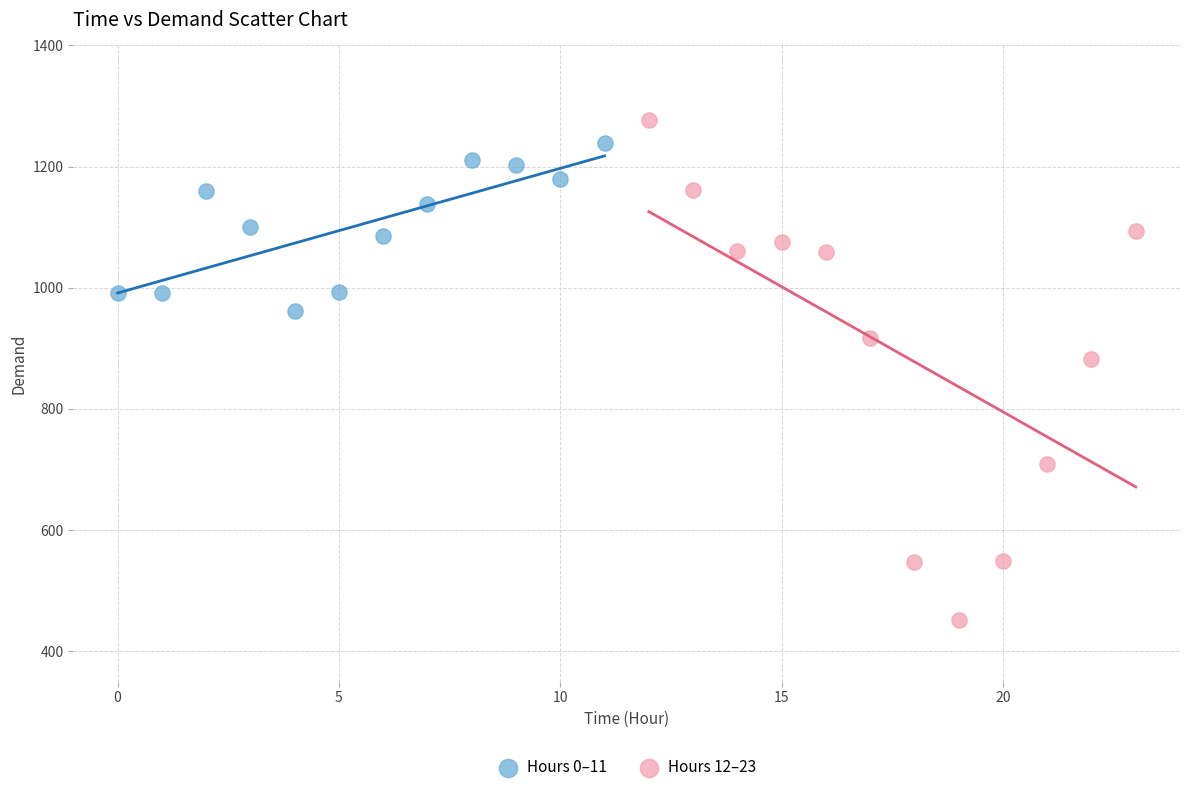

Which series contains the lowest Y value?

Hours 12–23